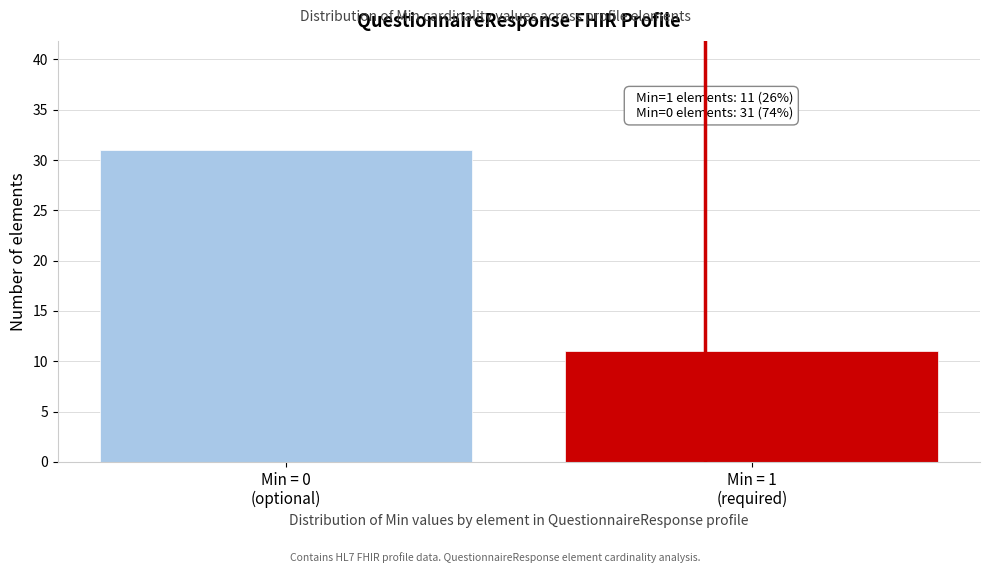

Reading left to right, extract all data points from this chart.

31	11